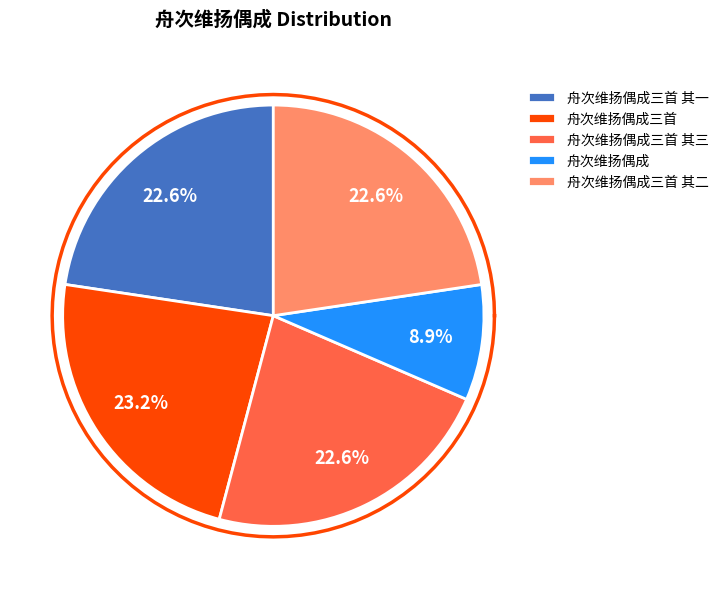

The 舟次维扬偶成三首 其二 slice represents 23% of the pie. True or false?

True